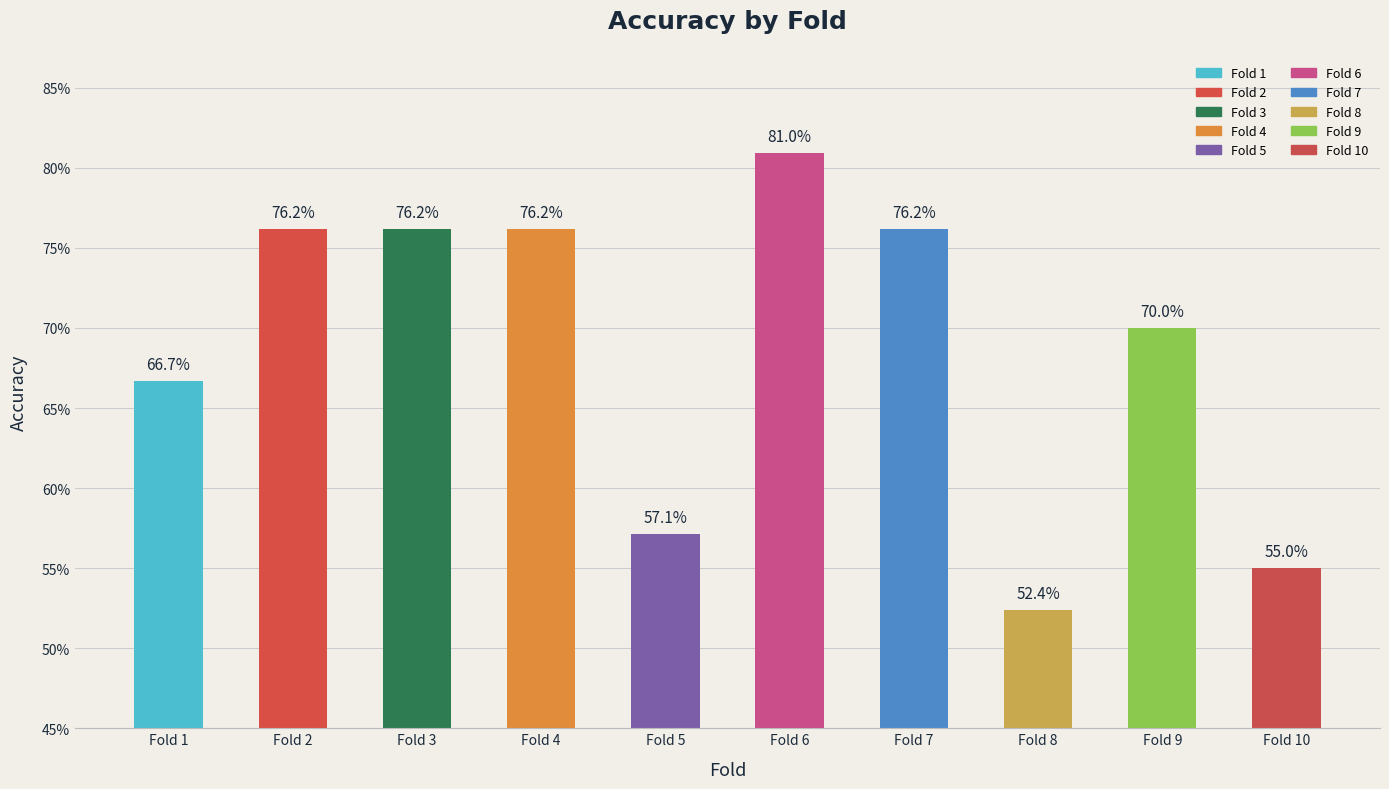

Between Fold 8 and Fold 2, which is larger?

Fold 2